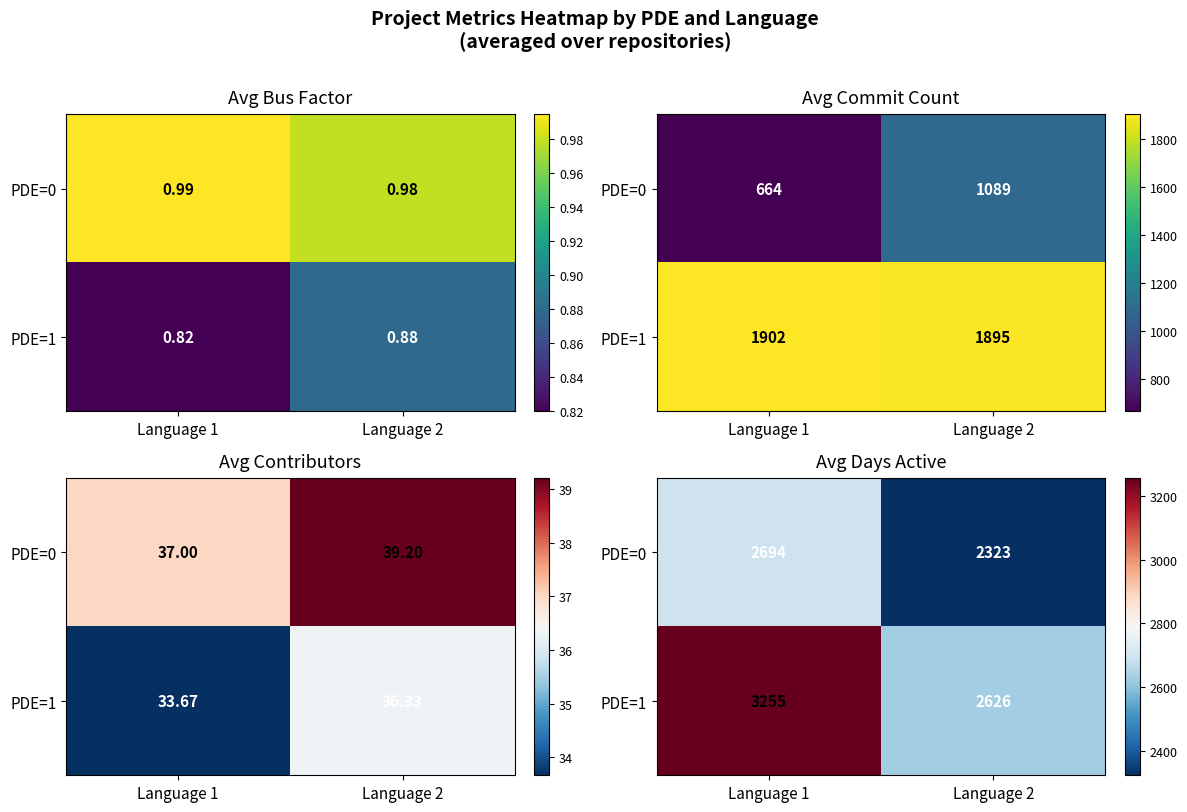

Which series has the largest range (max minus min)?

PDE=1